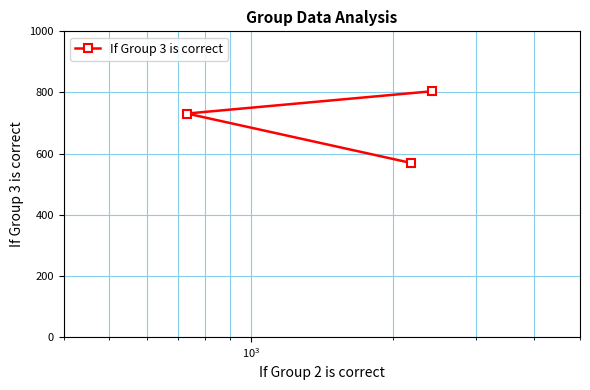

What is the smallest value displayed?

569